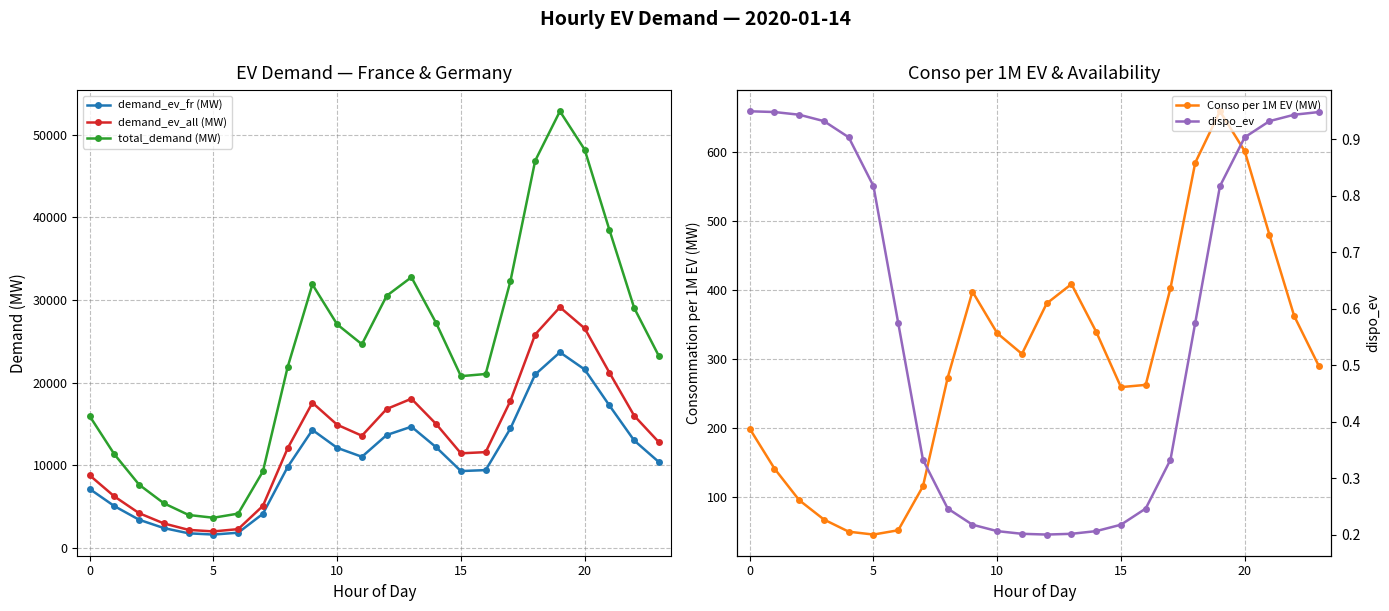

True or false: Conso per 1M EV (MW) has more than 0 interior local peaks.

True